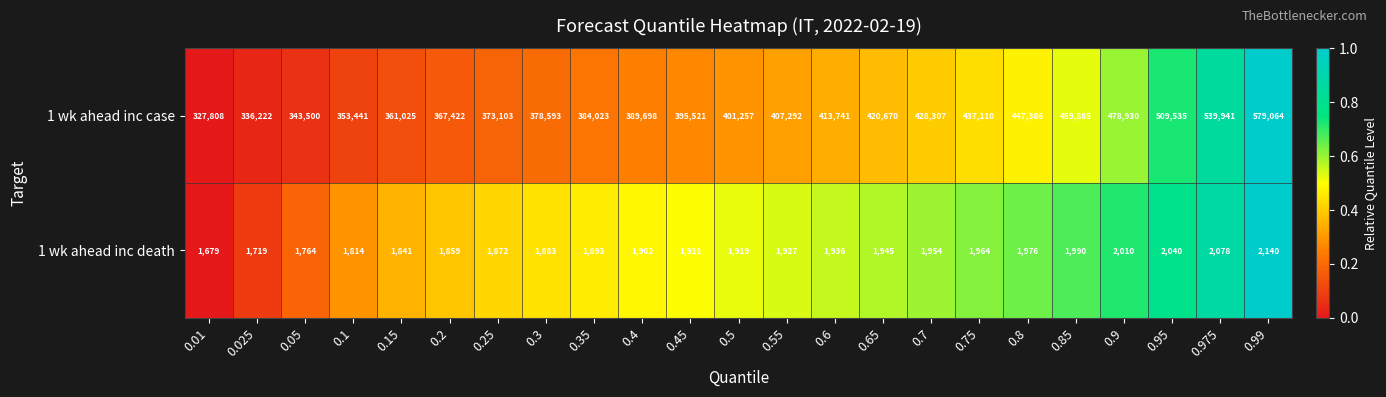

Which series changed the most between 0.5 and 0.7?

1 wk ahead inc case